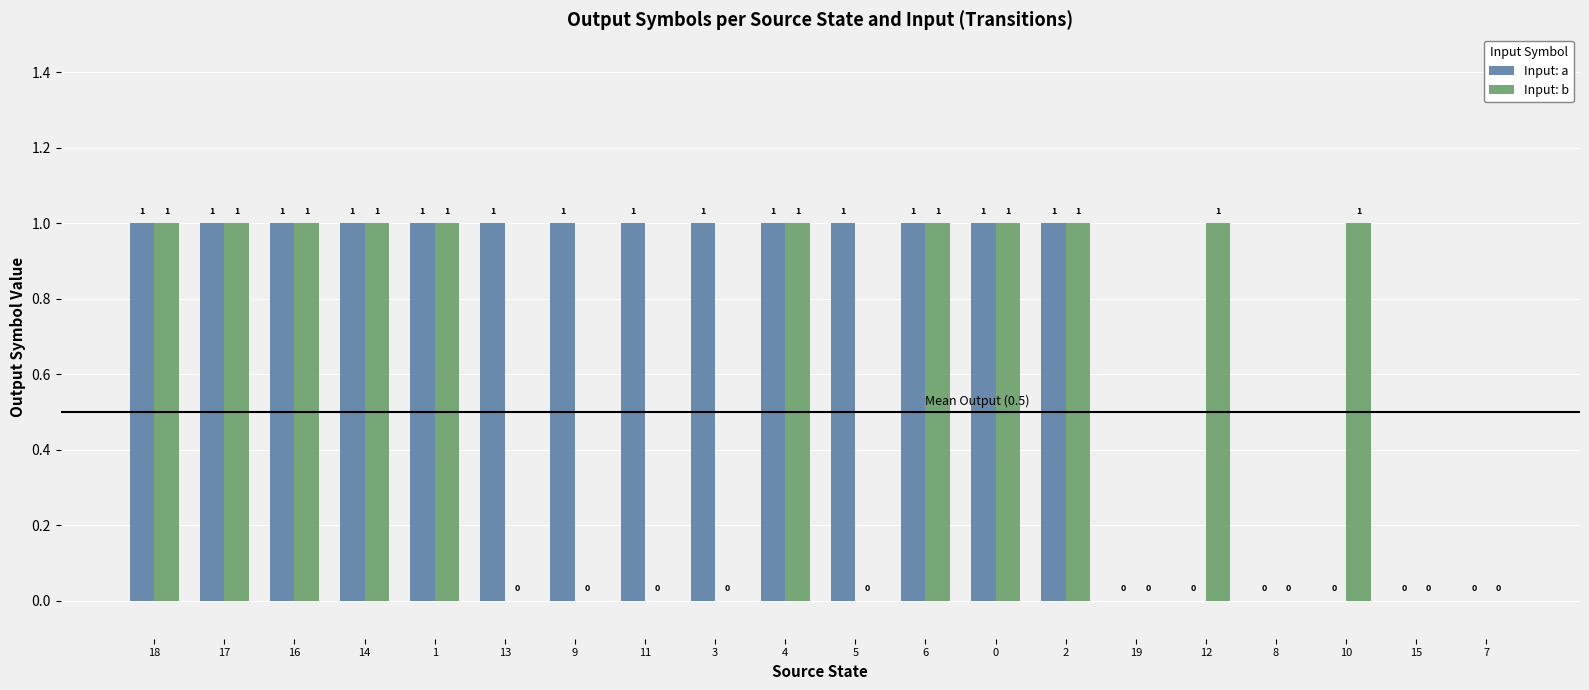

Between 16 and 13, which series saw the biggest shift?

Input: b